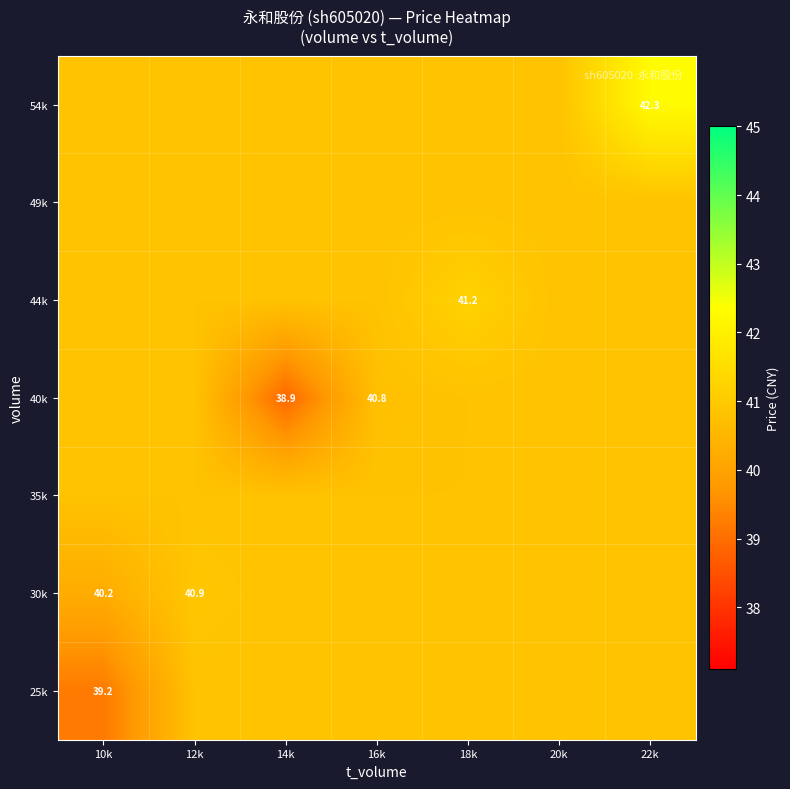

Where does the 25k series first go above 40?

12k